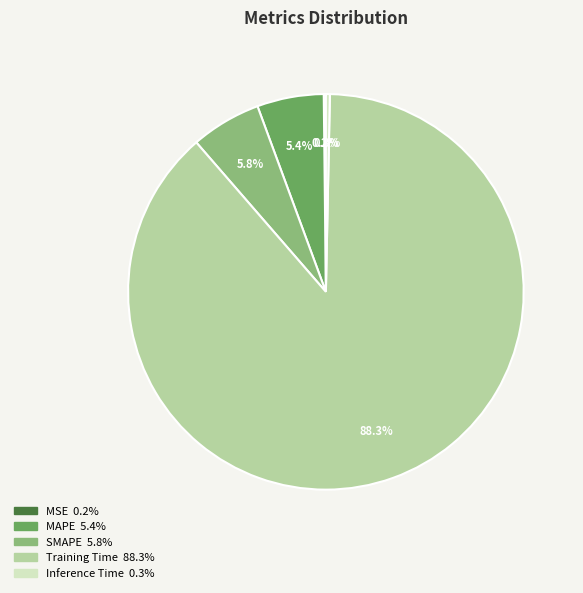

Which slice is the largest?

Training Time